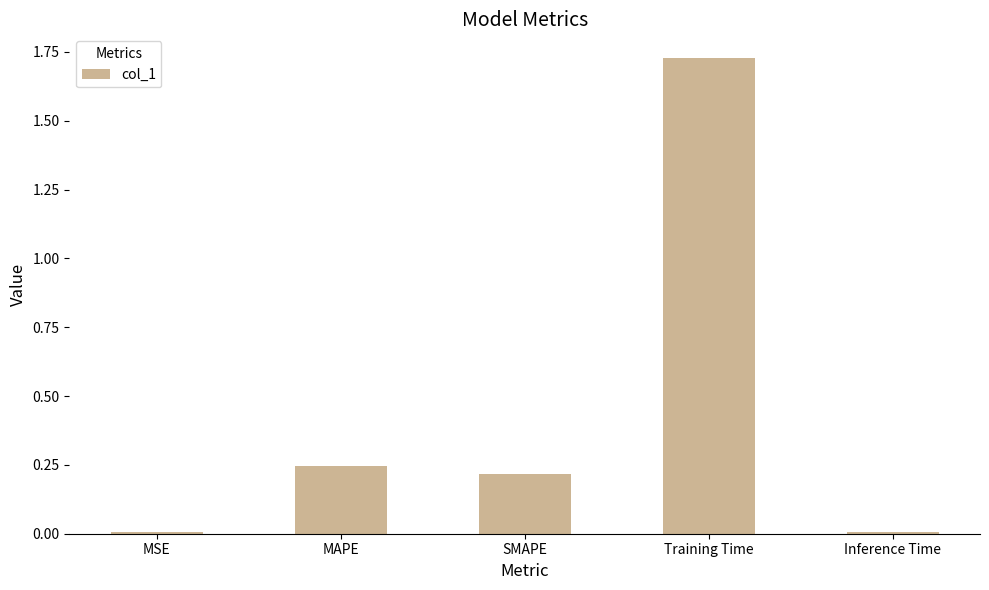

What is the label of the 5th bar from the left?

Inference Time